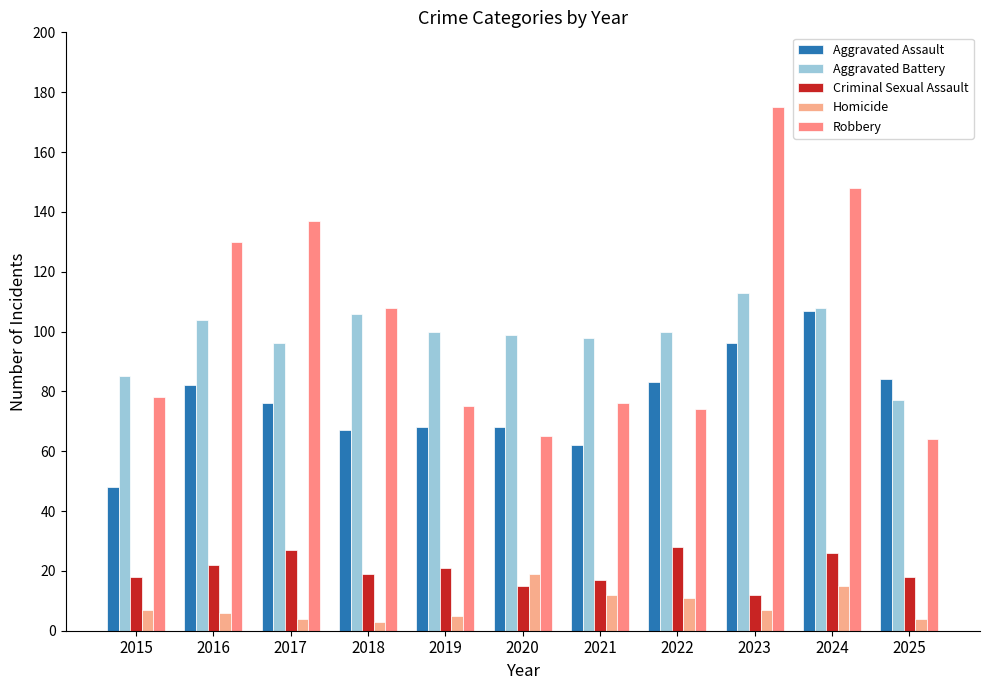

How many distinct data groups are displayed?

5